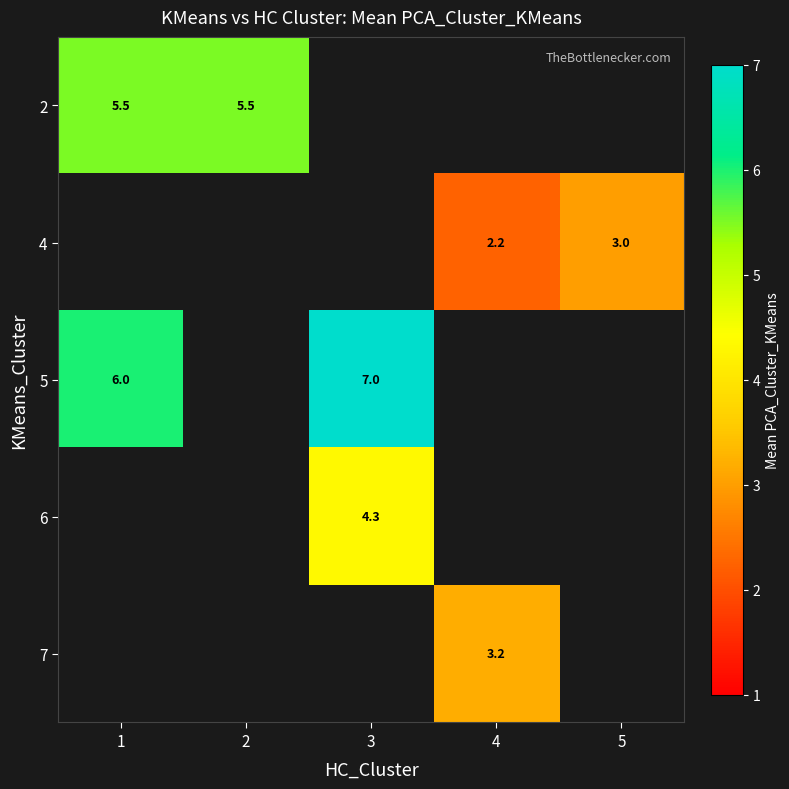

Is it true that 6 equals 4.3 at 3?

True